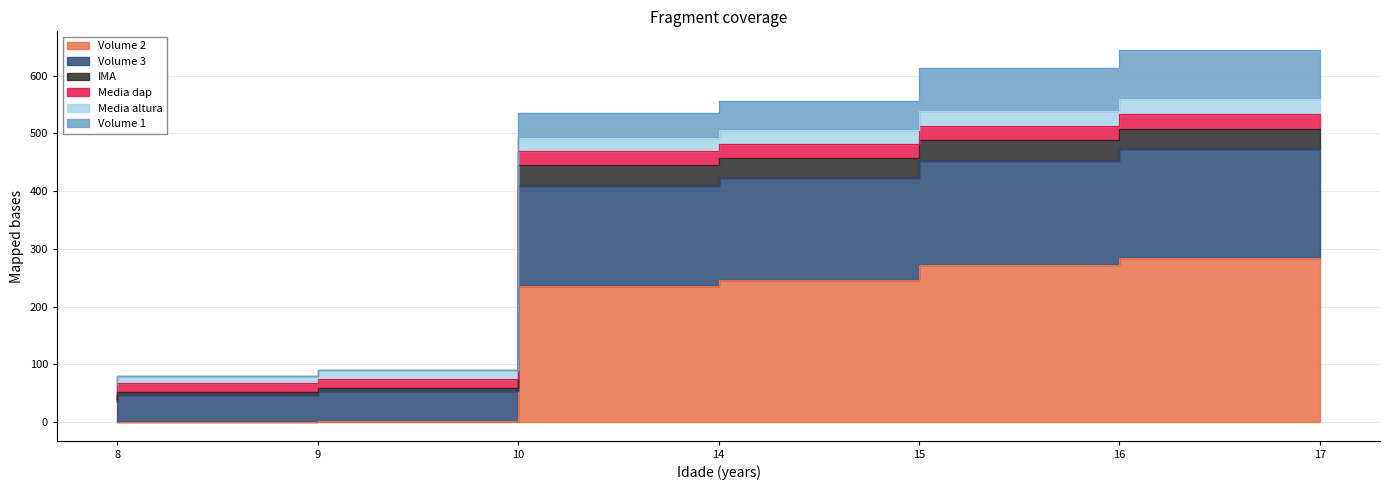

At which category is the sum across all series the highest?

17